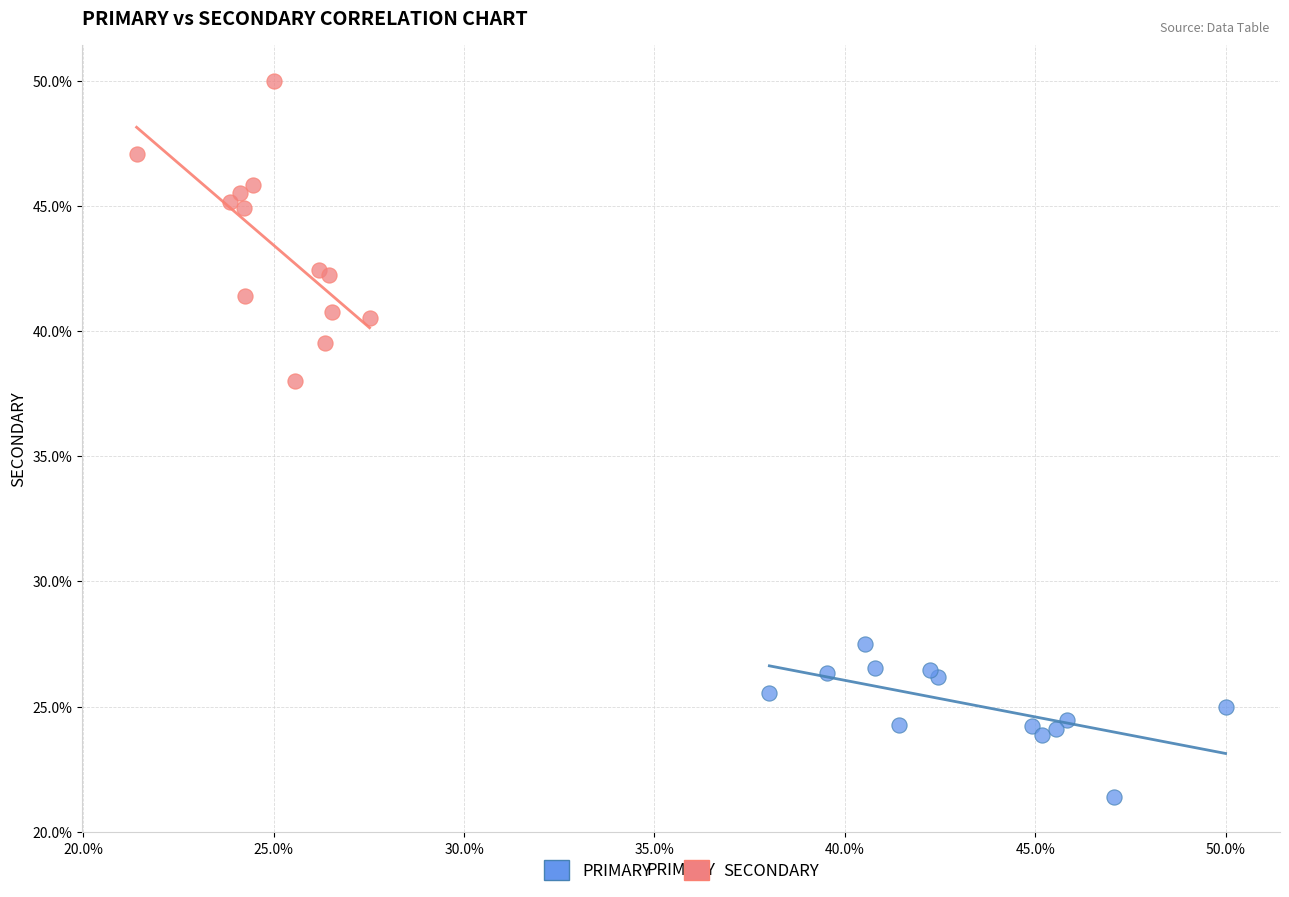

What are all the series names shown in the legend?

PRIMARY, SECONDARY